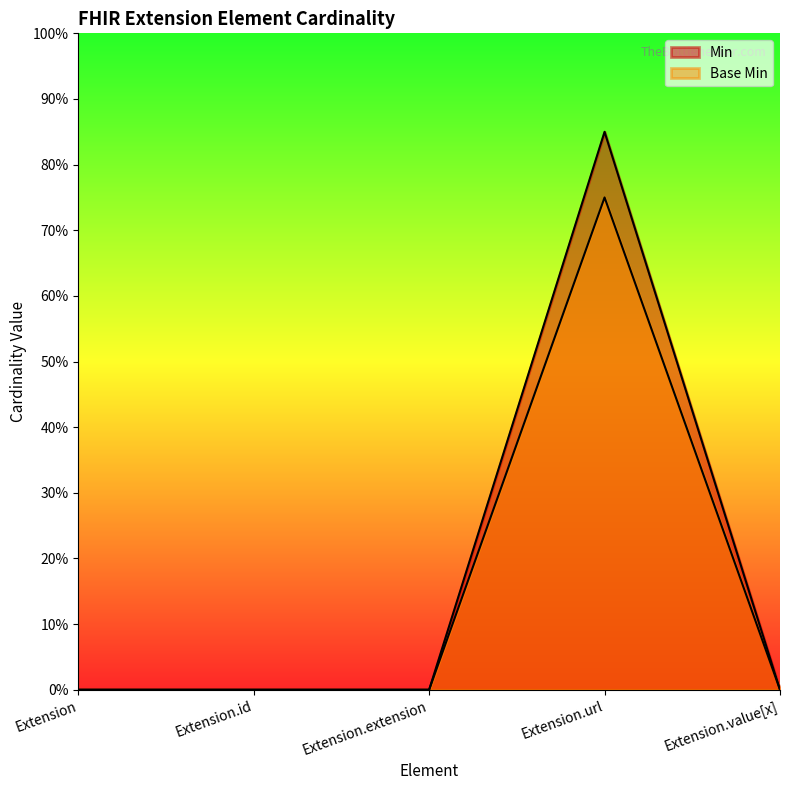

At how many categories does at least one series exceed 0?

1